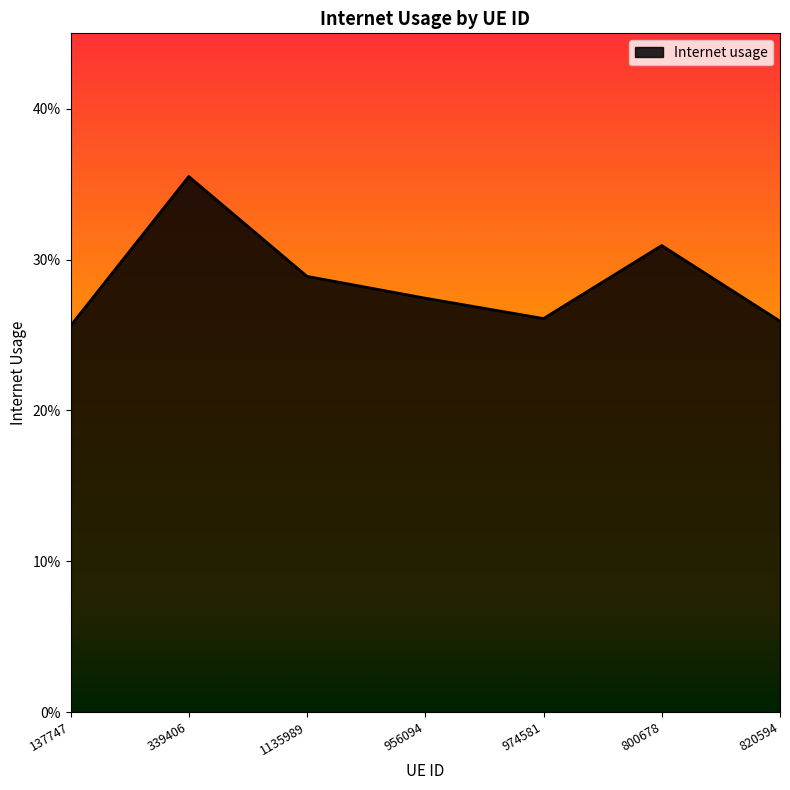

List the labels in order of value, largest first.

339406, 800678, 1135989, 956094, 974581, 820594, 137747